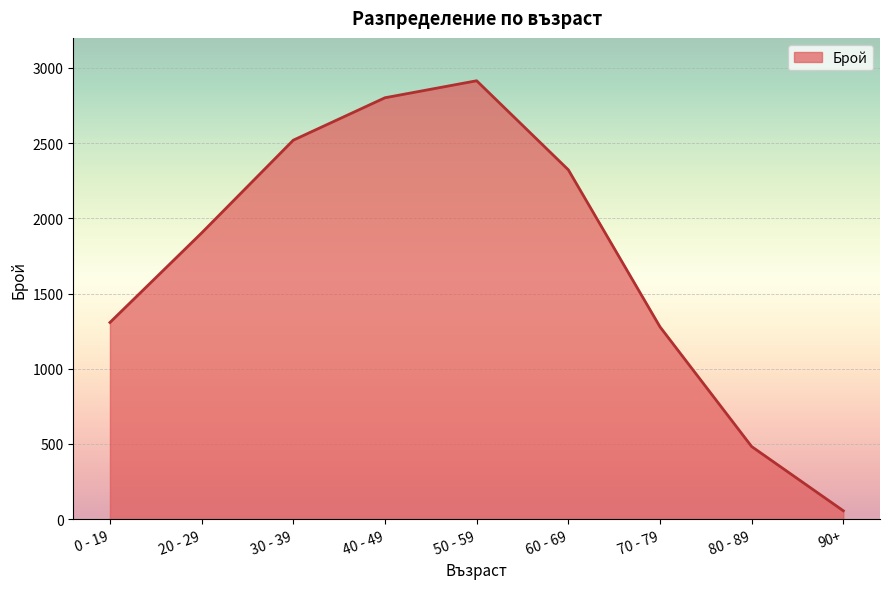

Rank the categories by value from highest to lowest.

50 - 59, 40 - 49, 30 - 39, 60 - 69, 20 - 29, 0 - 19, 70 - 79, 80 - 89, 90+